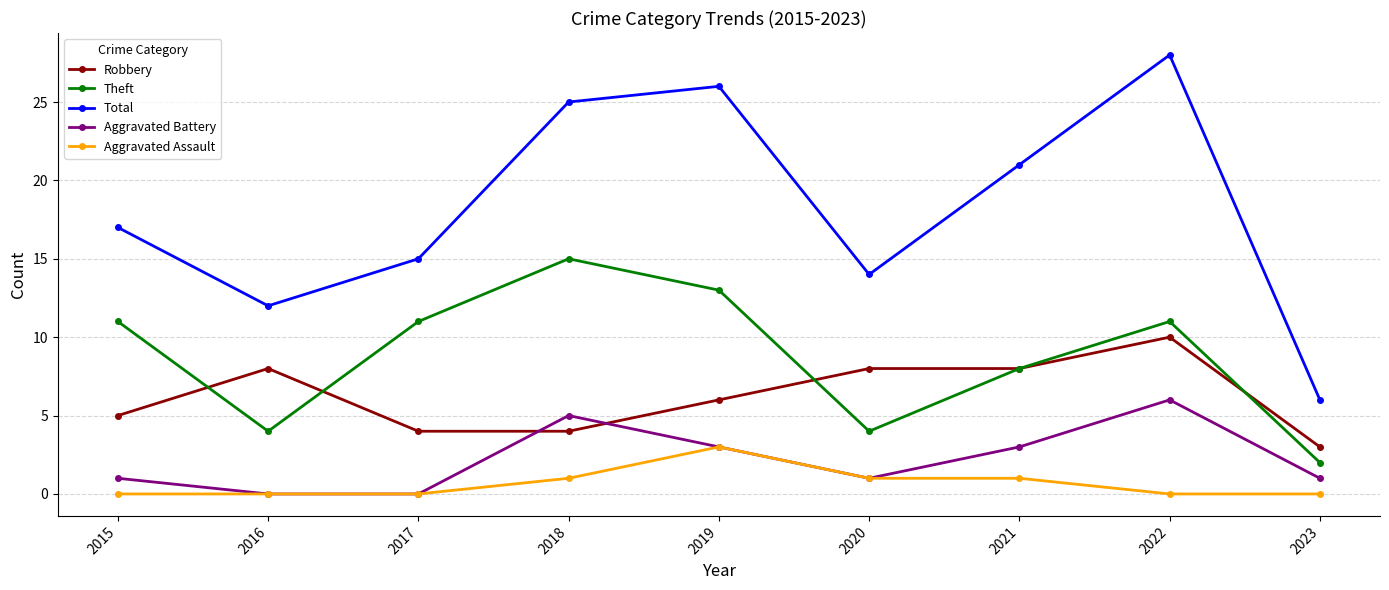

True or false: Aggravated Battery has more than 0 points higher than both neighbors.

True